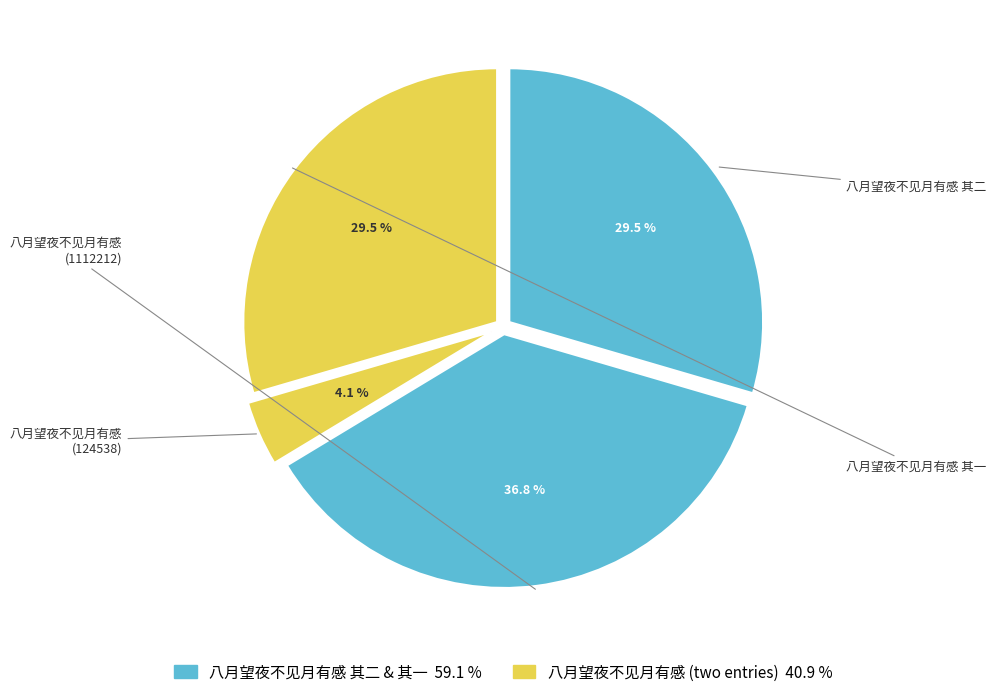

Count the number of slices in the pie.

4